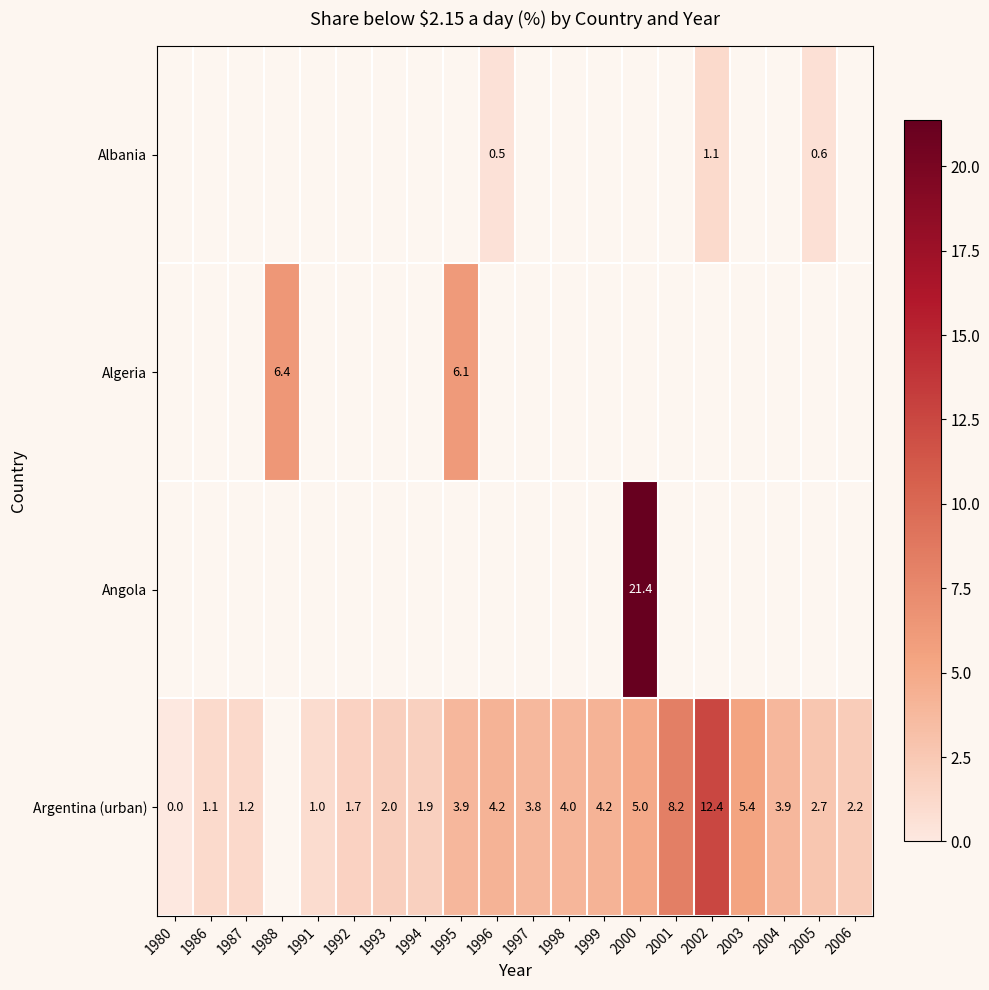

Which series has the largest range (max minus min)?

Argentina (urban)